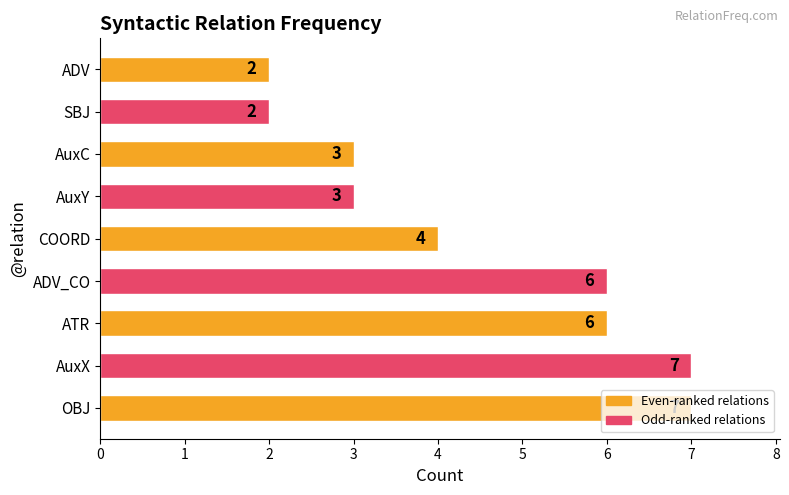

The chart shows a value of 9 at ATR. True or false?

False